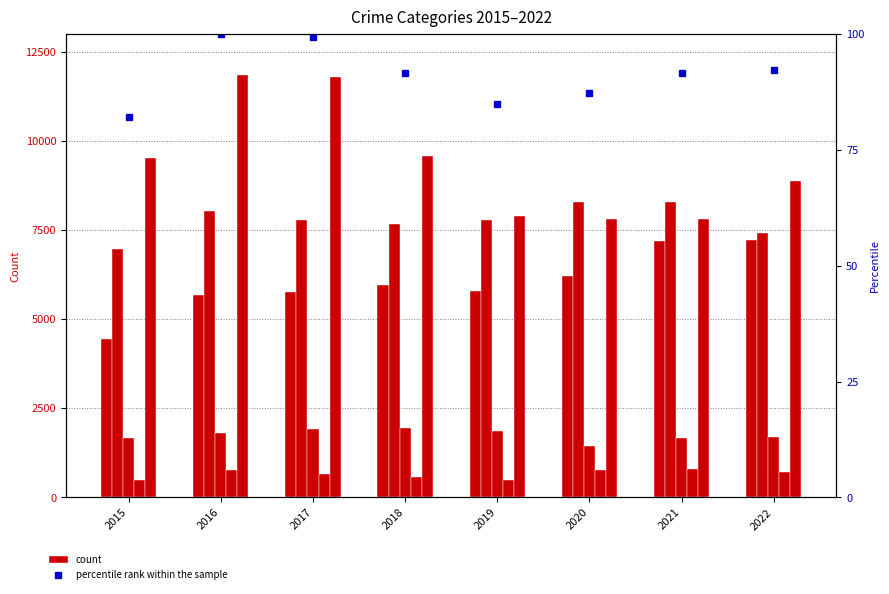

How many values in the Aggravated Assault series are below 5953?

4